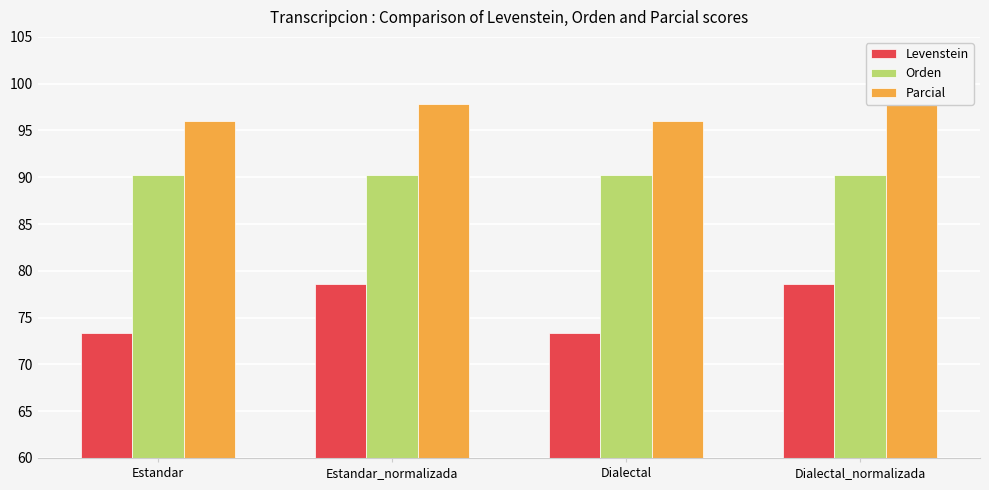

The value of Orden at Dialectal_normalizada is 90.2. True or false?

True